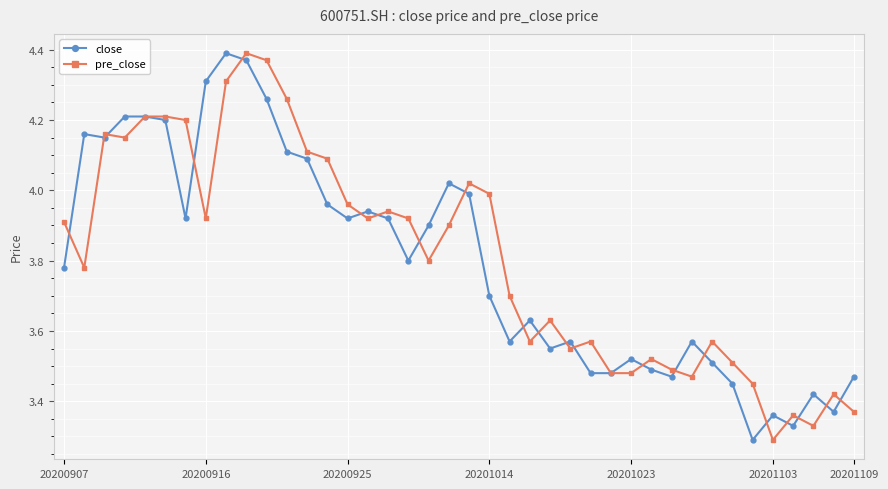

After their last crossing, which series has the higher values: pre_close or close?

close